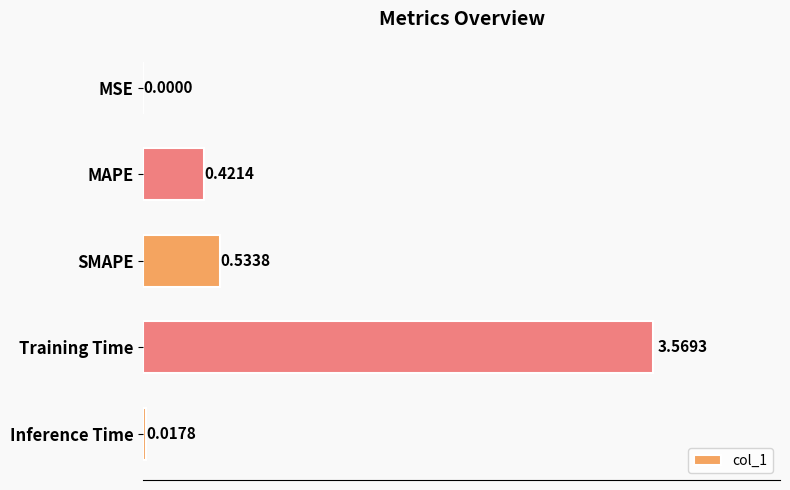

What is the sum of the values at SMAPE and Inference Time?

0.6